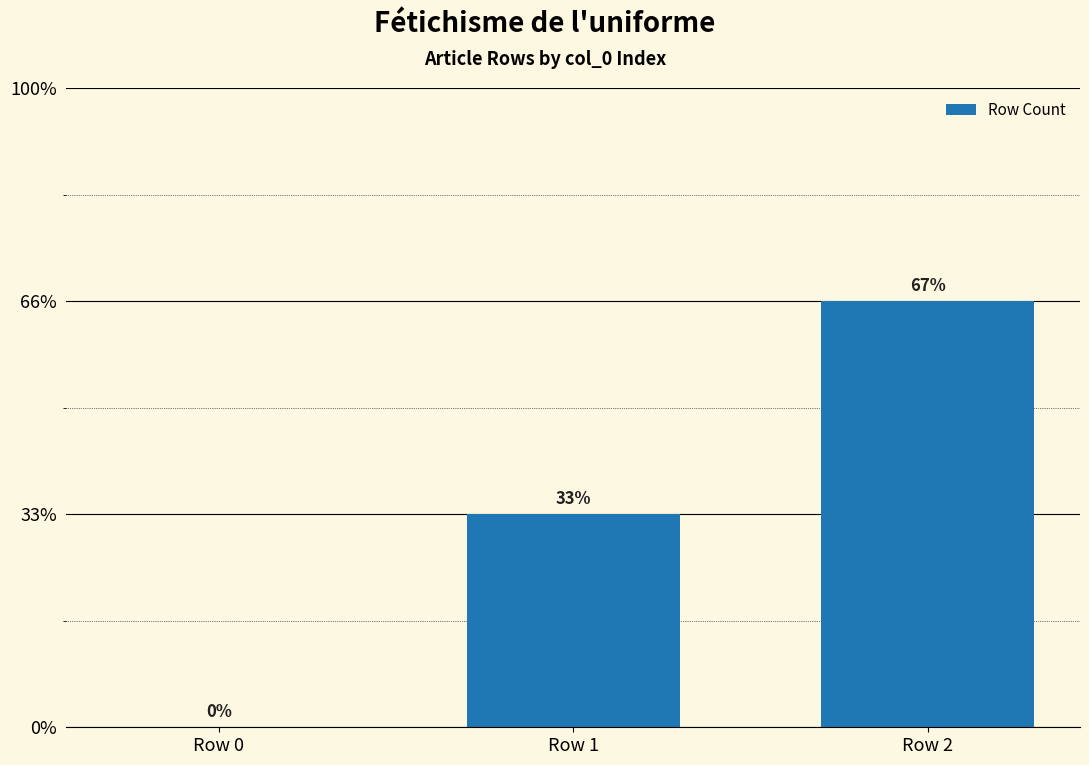

Count the values in the range 0 to 2.

3